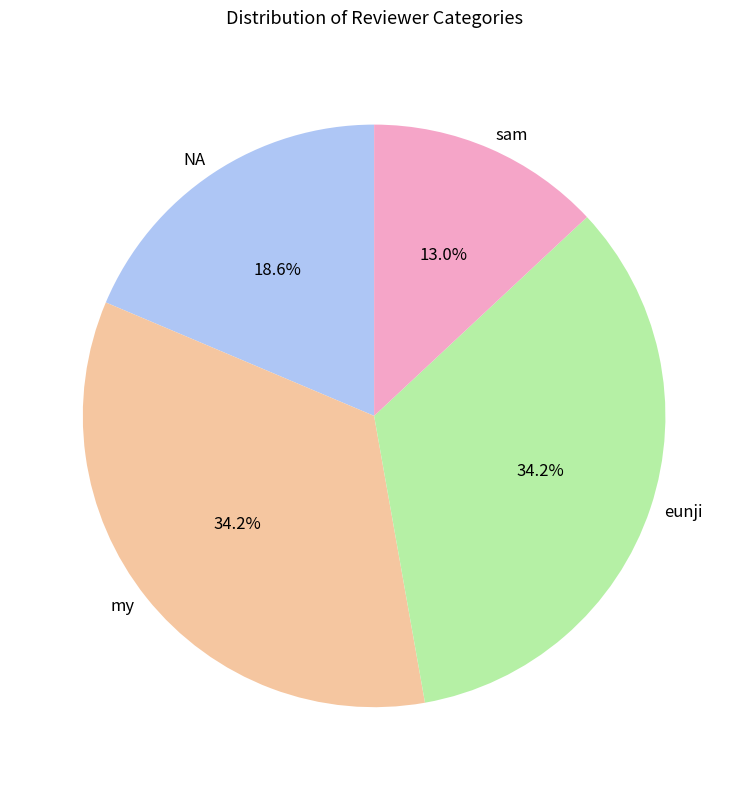

To the nearest percent, what is the combined percentage of sam and eunji?

47%